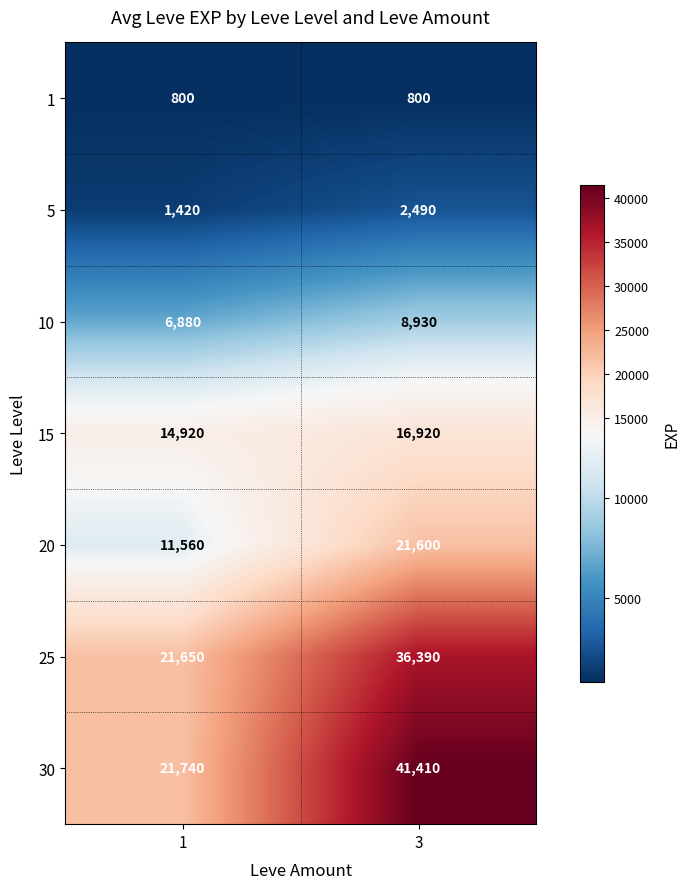

The 1 series shows 800 at 1. True or false?

True